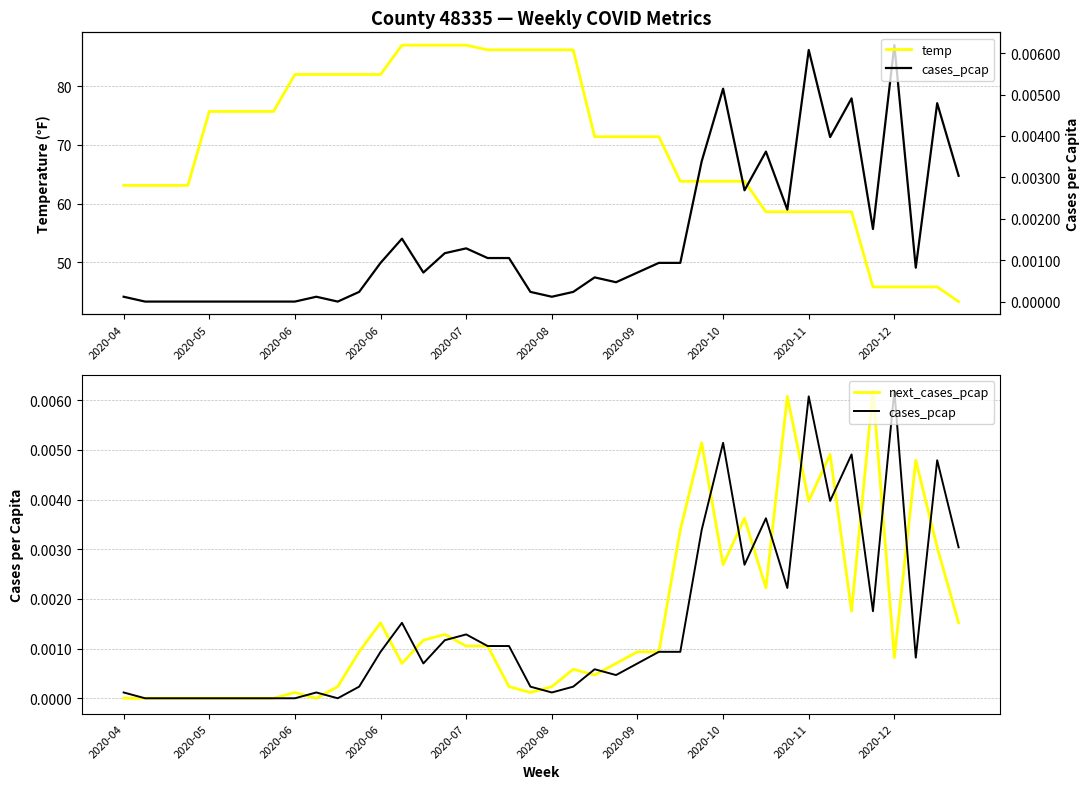

Which series has the largest range (max minus min)?

temp